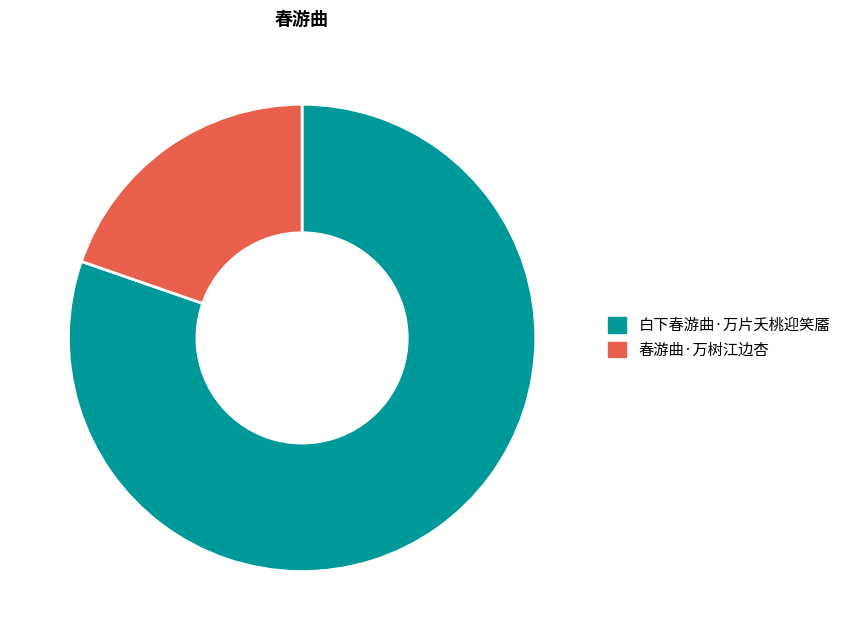

What is the smallest slice in the pie chart?

春游曲·万树江边杏